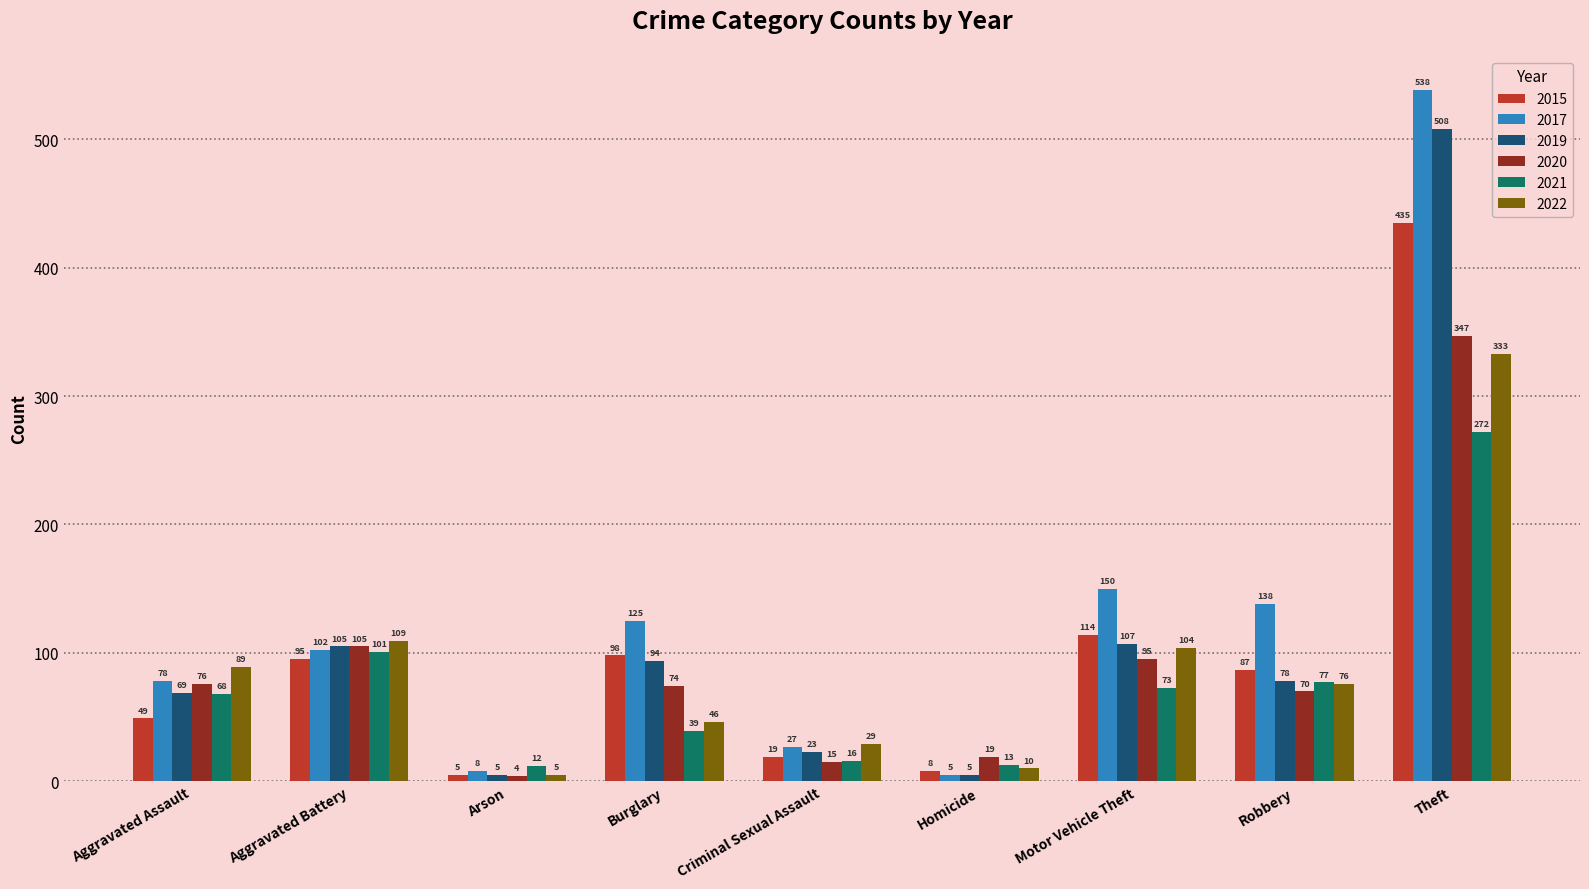

True or false: 2015 has a value of 58 at Robbery.

False